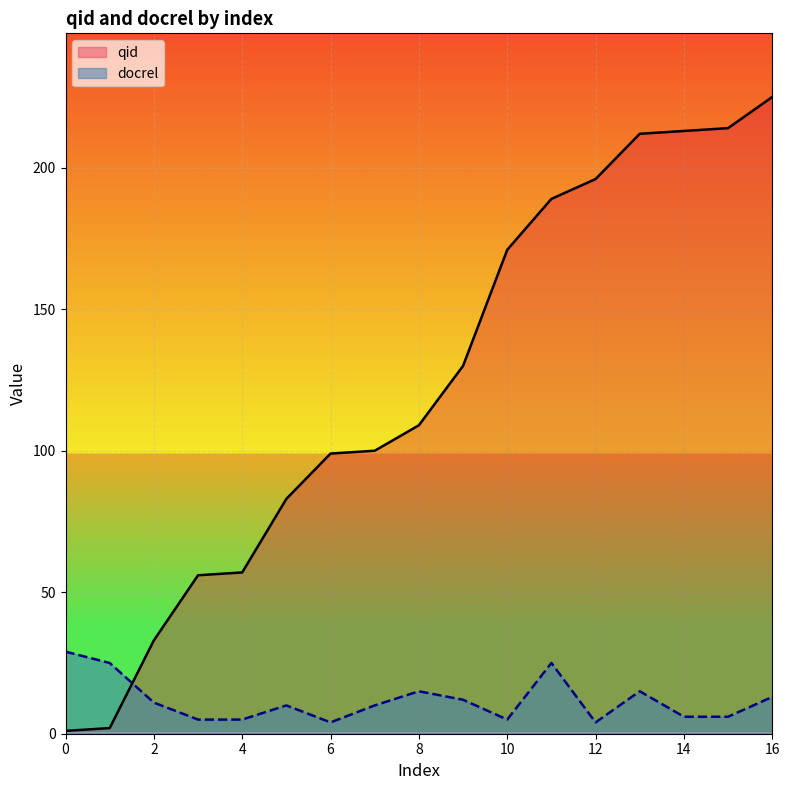

What is the value of the docrel point at the 9th from the left?

15